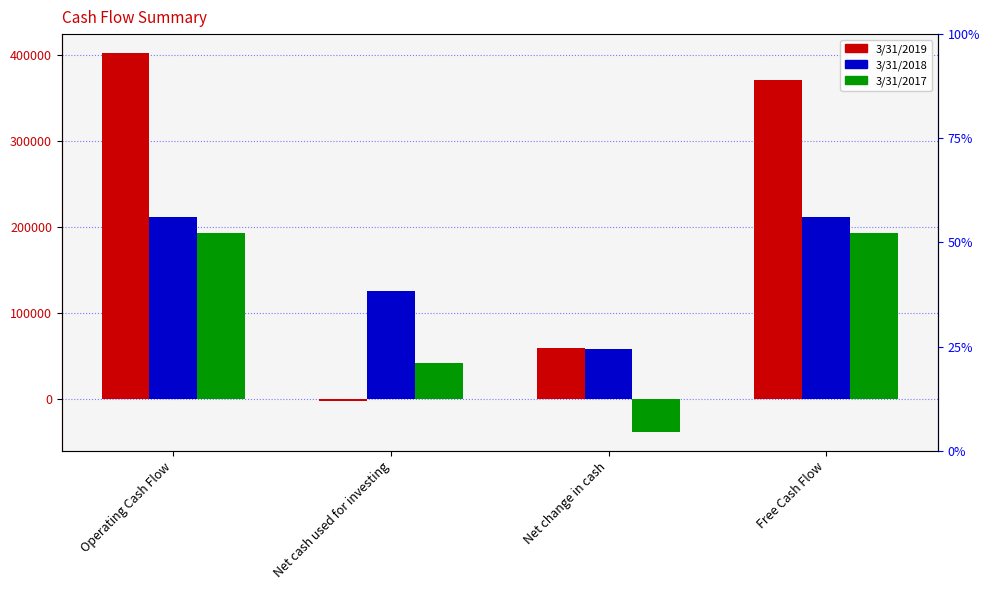

Rank the series by their maximum value, from lowest to highest.

3/31/2017, 3/31/2018, 3/31/2019